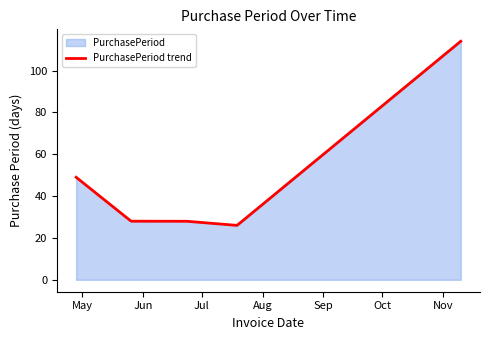

How many interior local valleys (lower than both neighbors) does the data have?

1